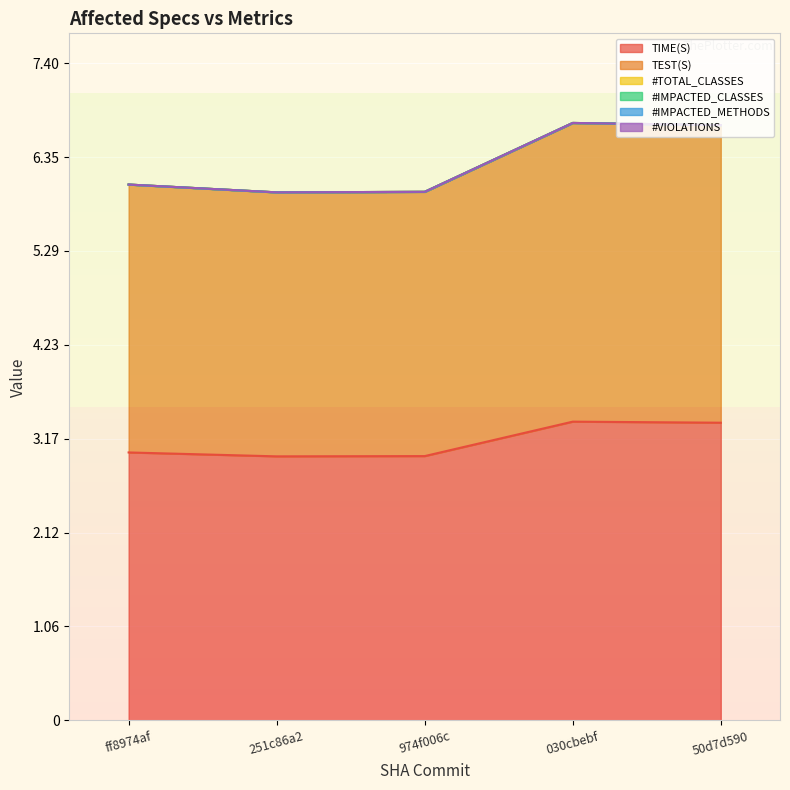

What are all the series names shown in the legend?

TIME(S), TEST(S), #TOTAL_CLASSES, #IMPACTED_CLASSES, #IMPACTED_METHODS, #VIOLATIONS